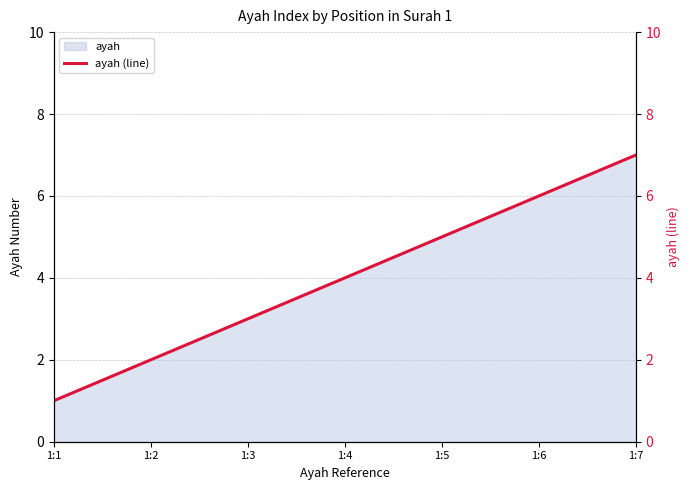

What is the smallest value displayed?

1